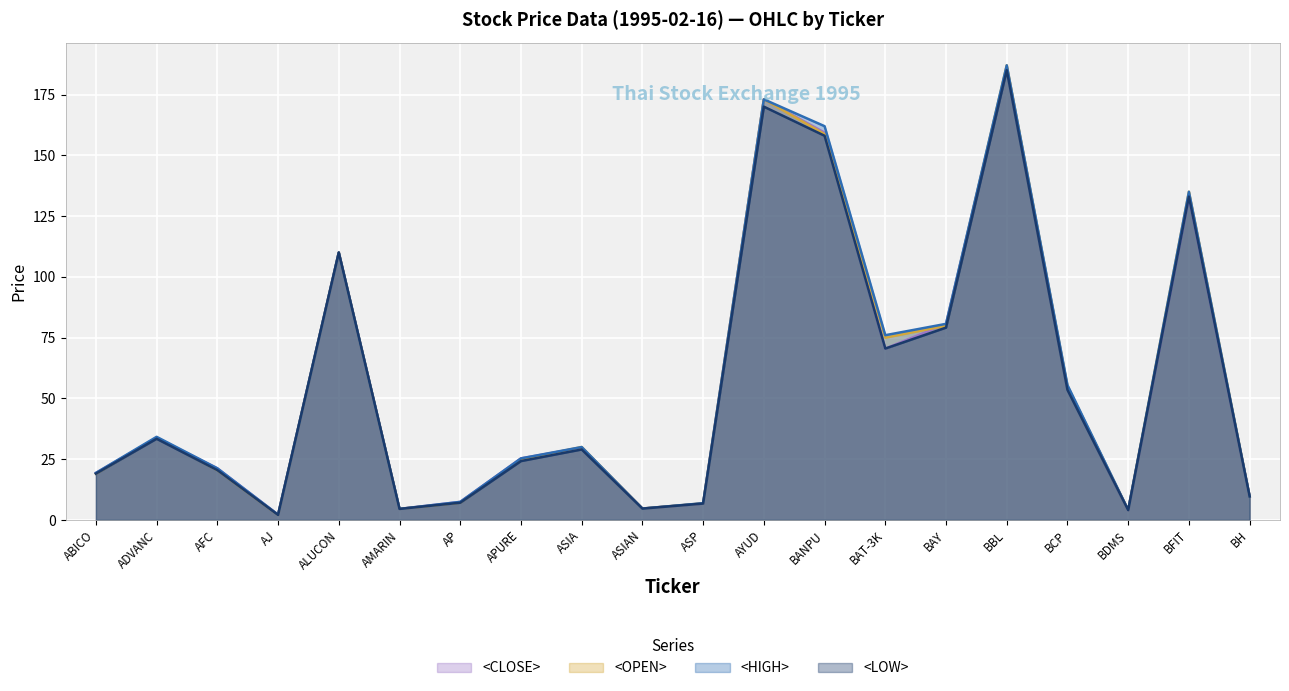

At how many categories does at least one series exceed 113?

4